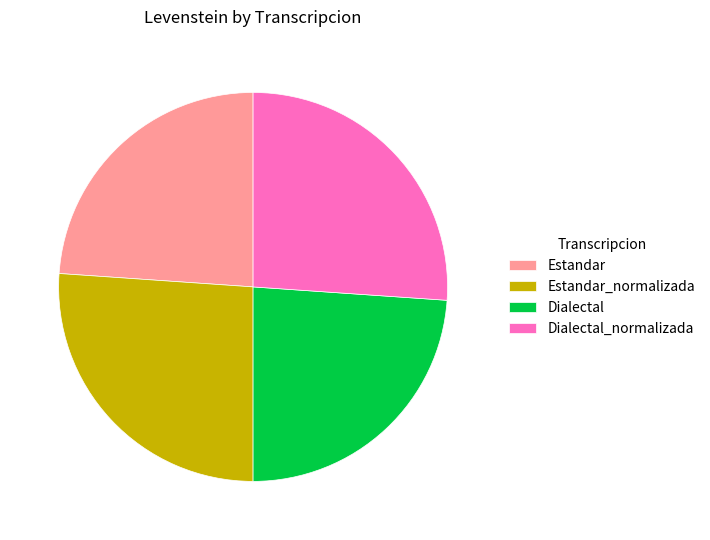

Is it true that Dialectal_normalizada is 13% of the pie?

False